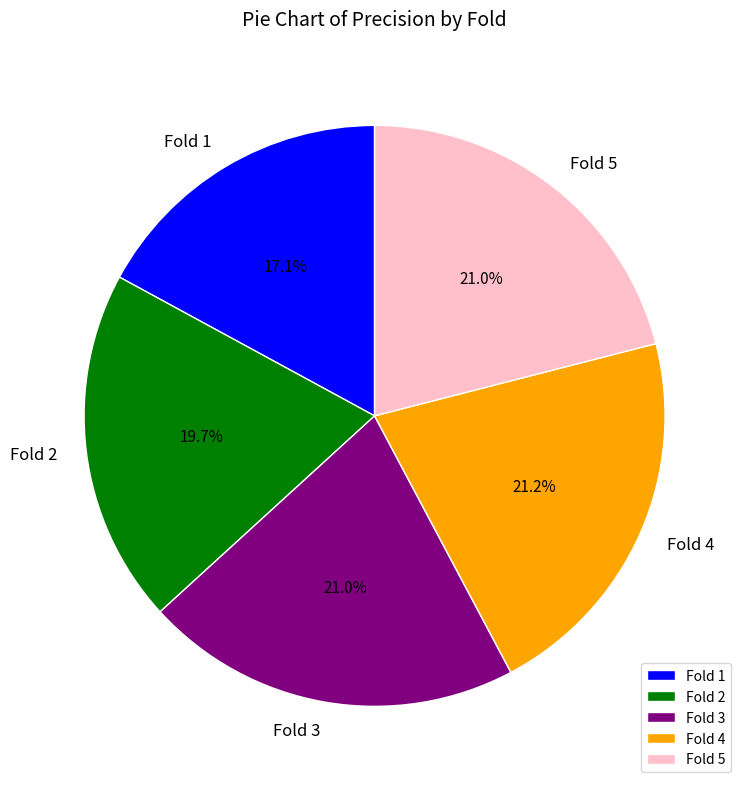

How many slices are in this pie chart?

5